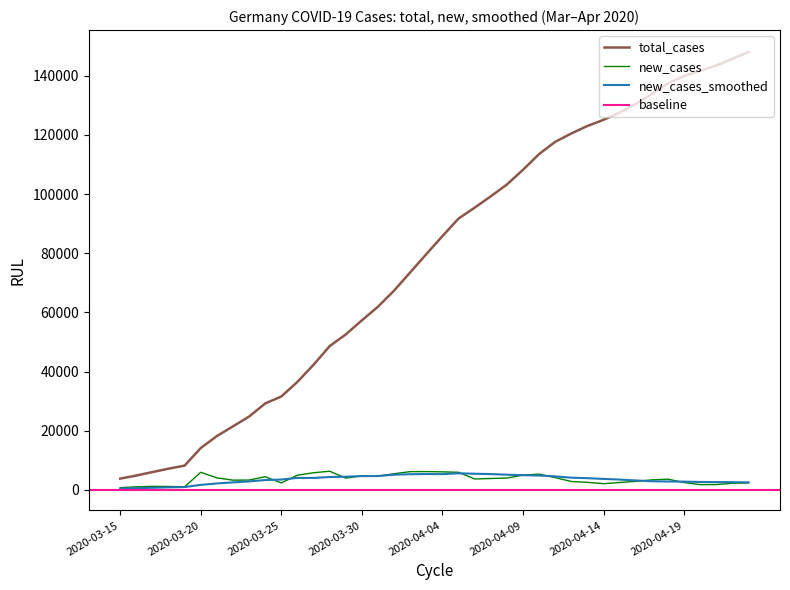

What is the difference between the maximum and minimum values in the new_cases series?

5561.0